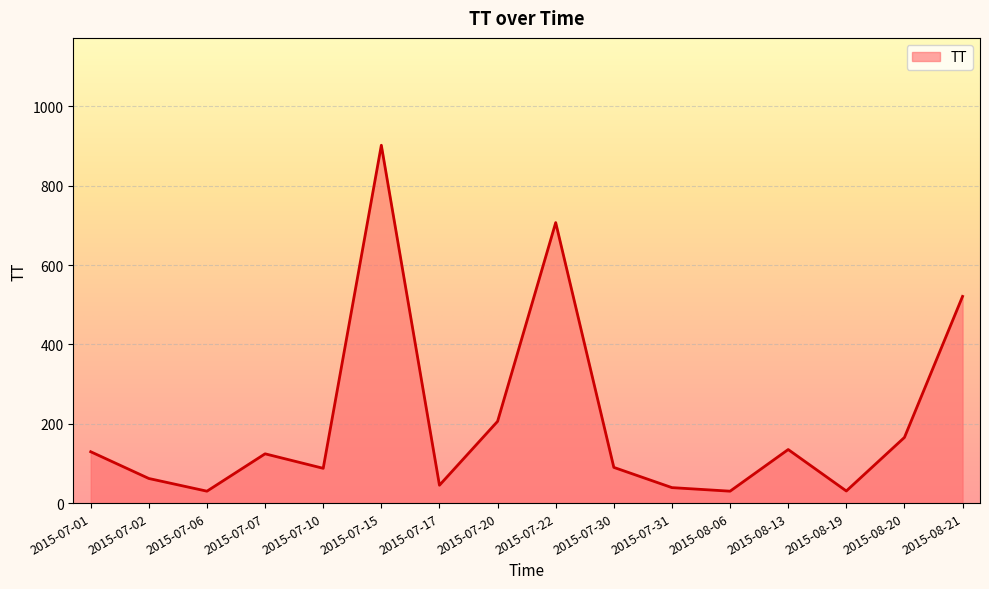

Where is the data nearest to the value 466?

2015-08-21